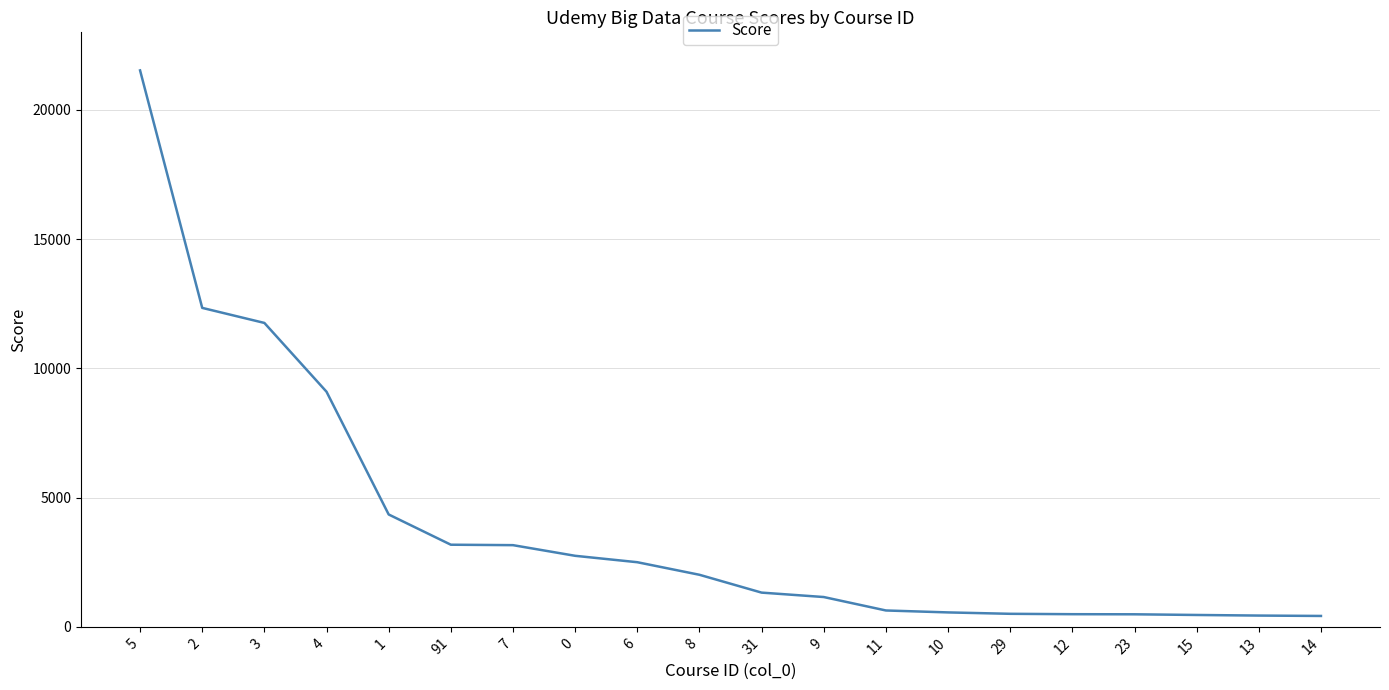

Approximately how many times larger is the value at 7 compared to 23?

6.5